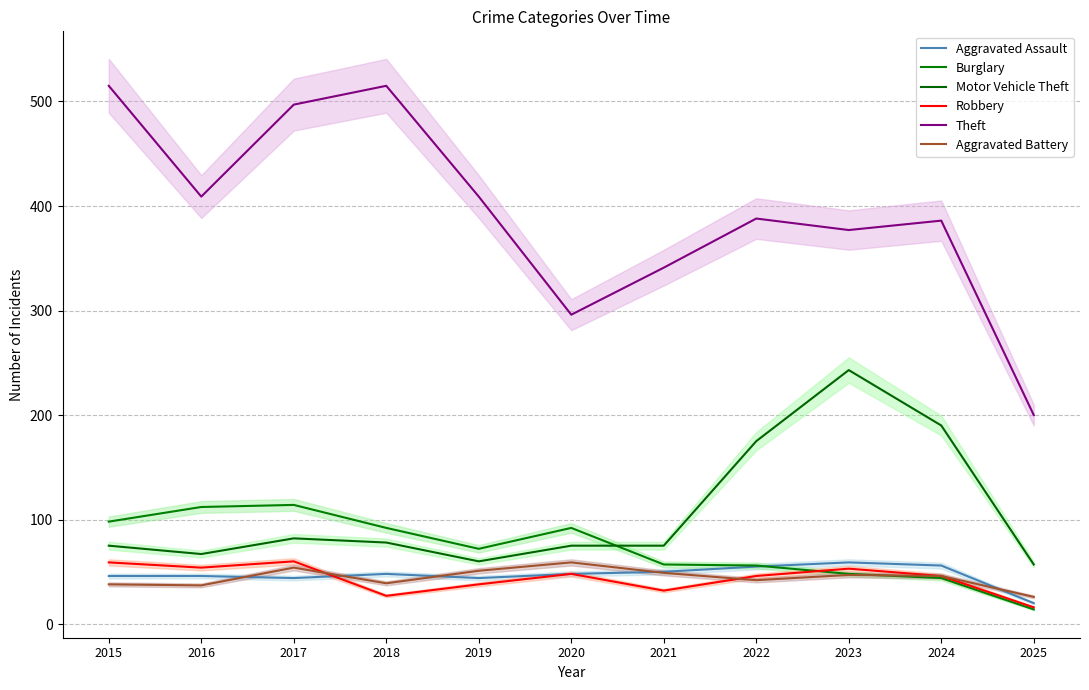

Which series has the widest spread of values?

Theft